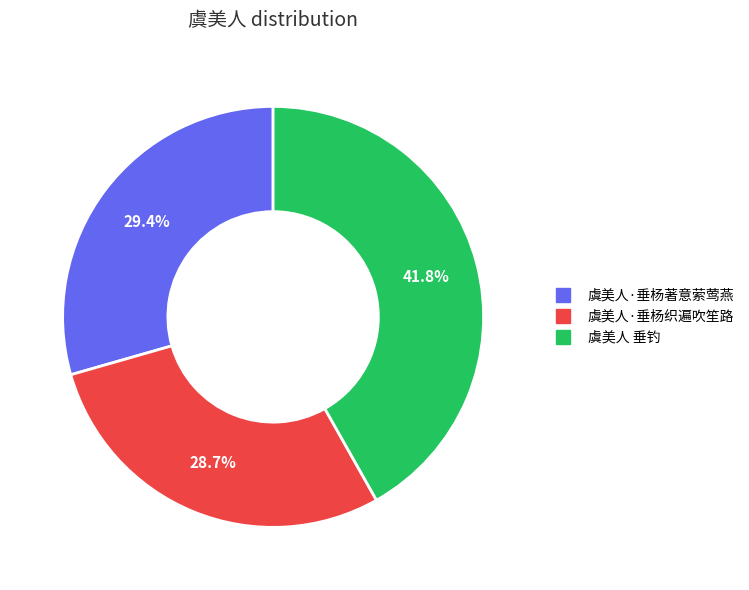

What is the smallest slice in the pie chart?

虞美人·垂杨织遍吹笙路